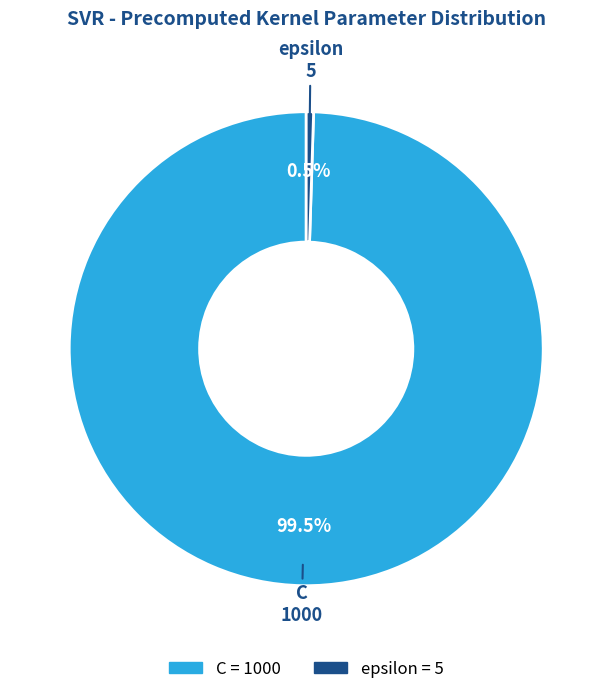

Between epsilon and C, which is larger?

C